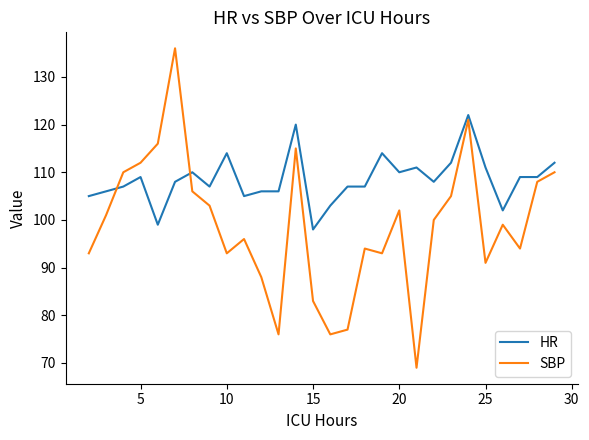

Which series ends up on top after the final intersection of SBP and HR?

HR